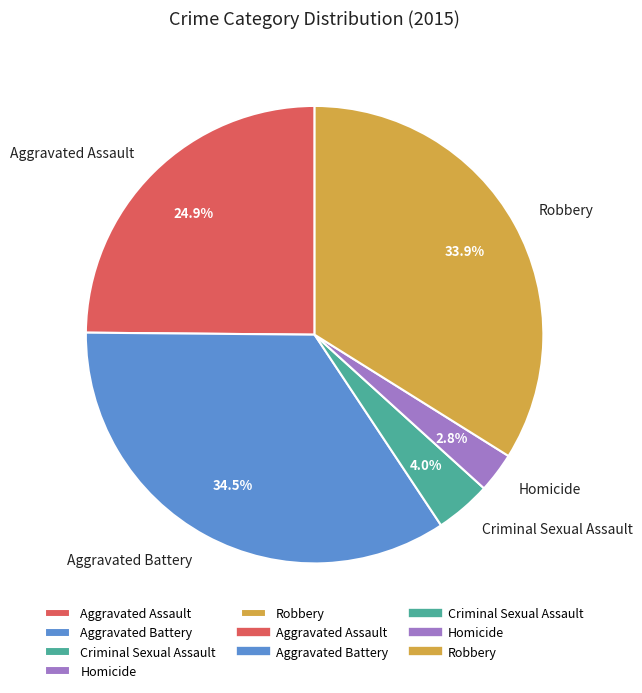

Which category has the smallest portion of the pie?

Homicide